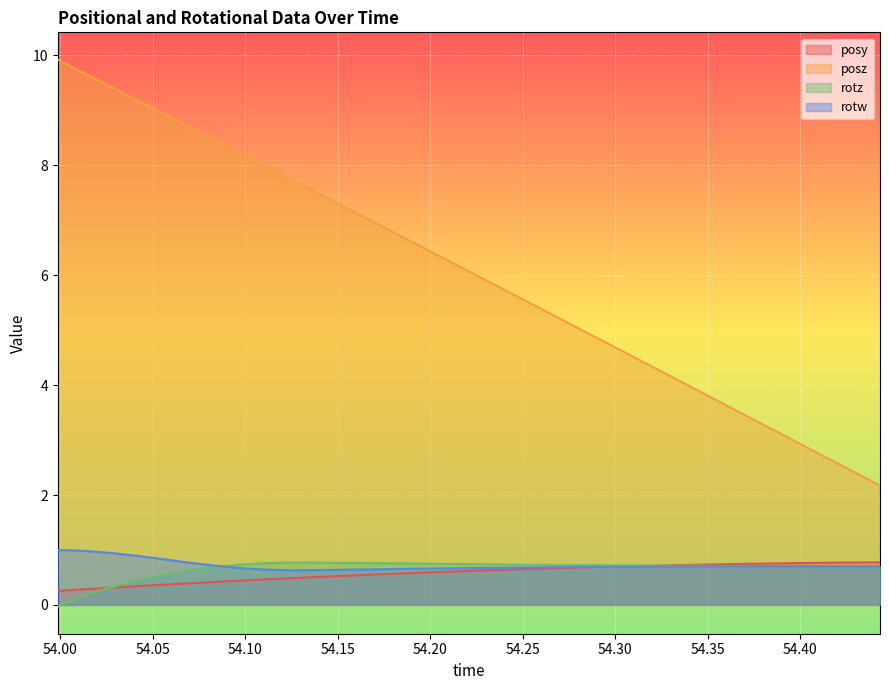

How many data points does each series have?

33